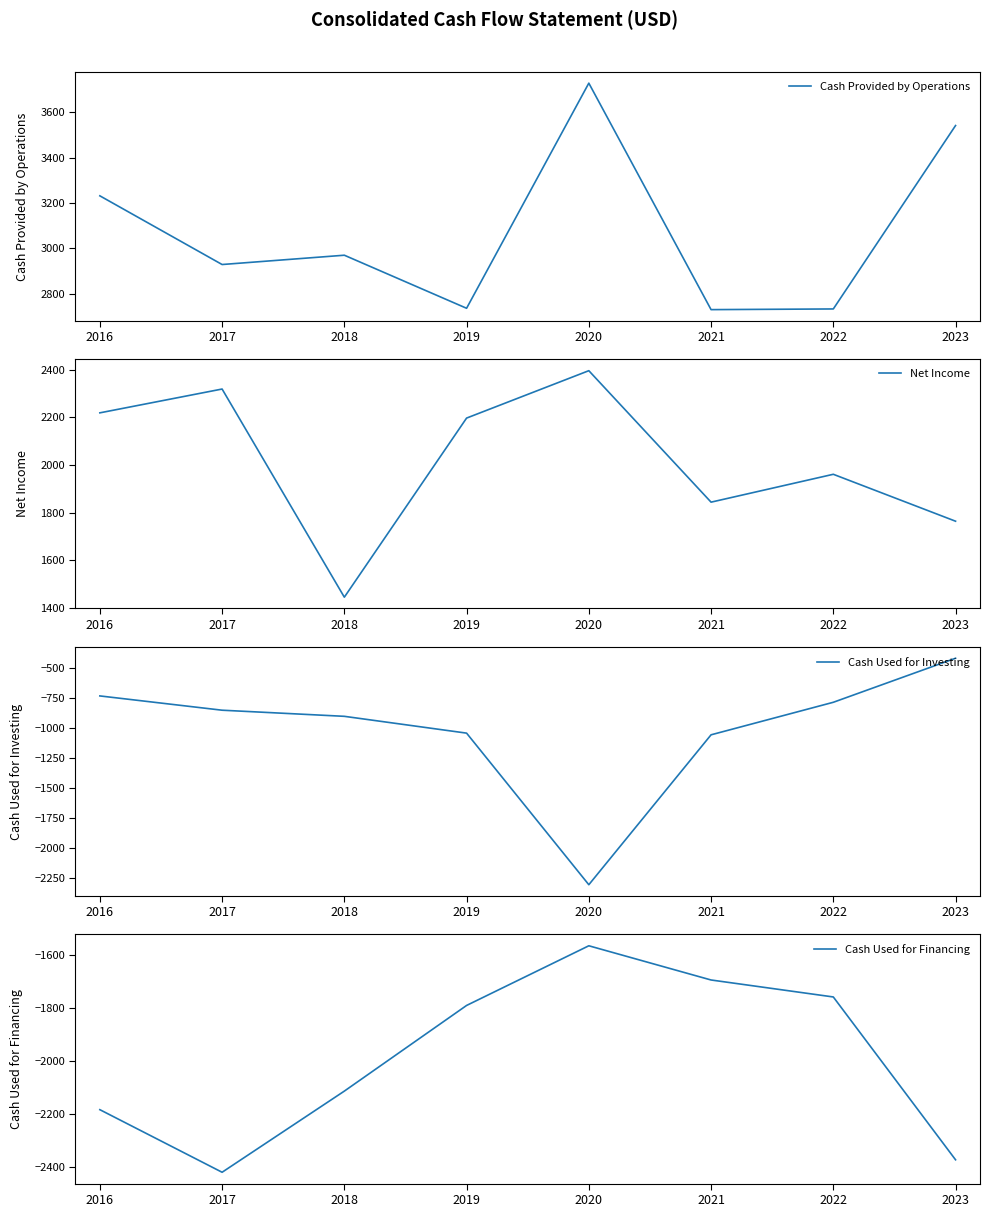

The value of Net Income at 2019 is 1358. True or false?

False